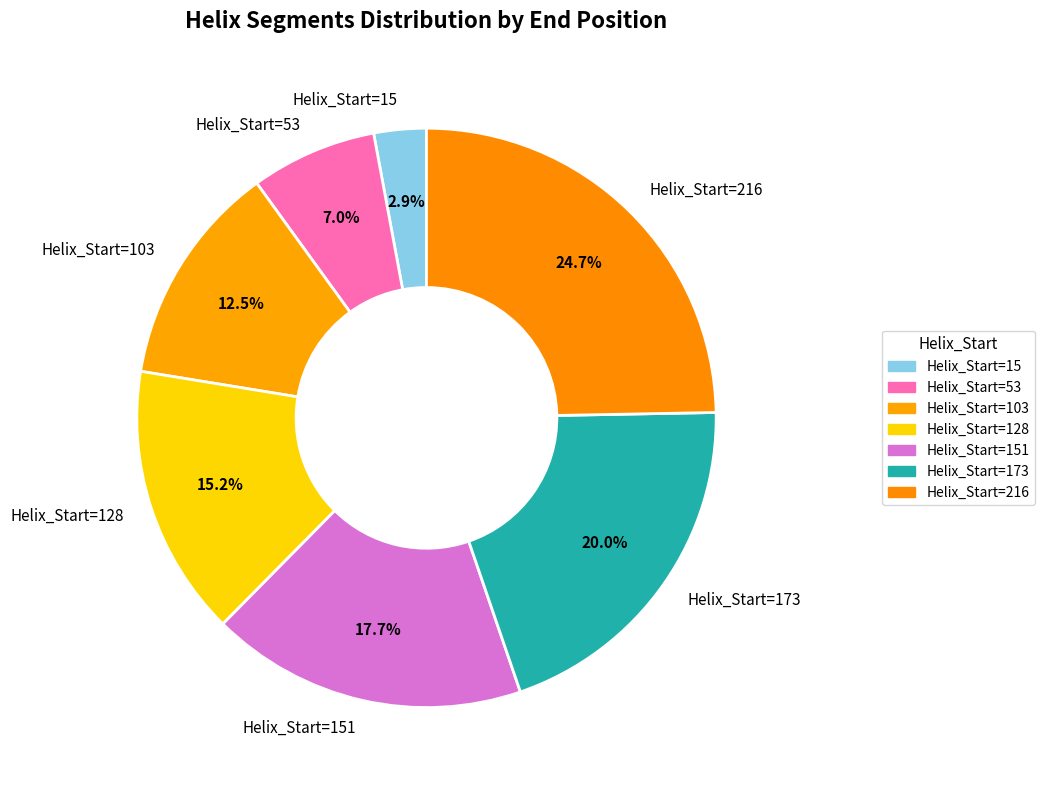

Which has a higher value, Helix_Start=15 or Helix_Start=151?

Helix_Start=151